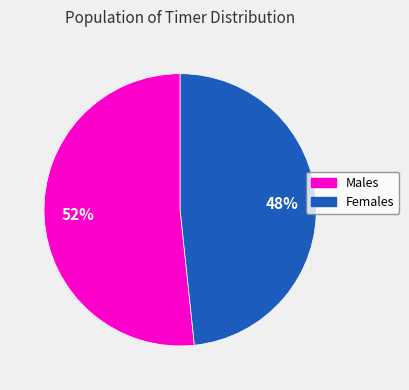

Is there a majority slice in this chart?

Yes